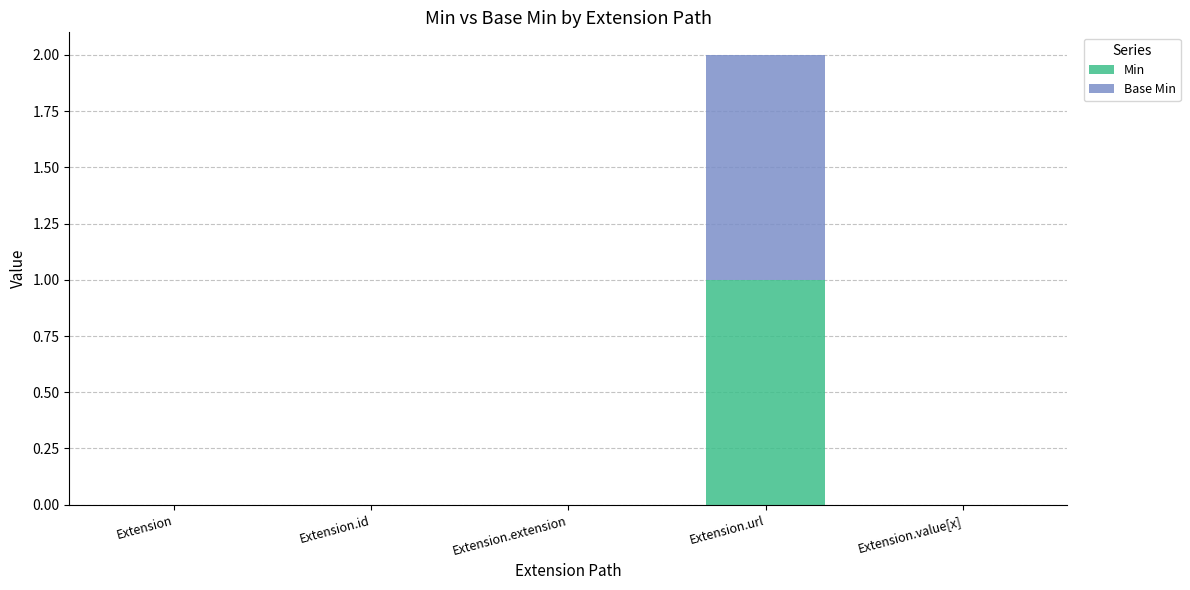

What is the sum of all Min values?

1